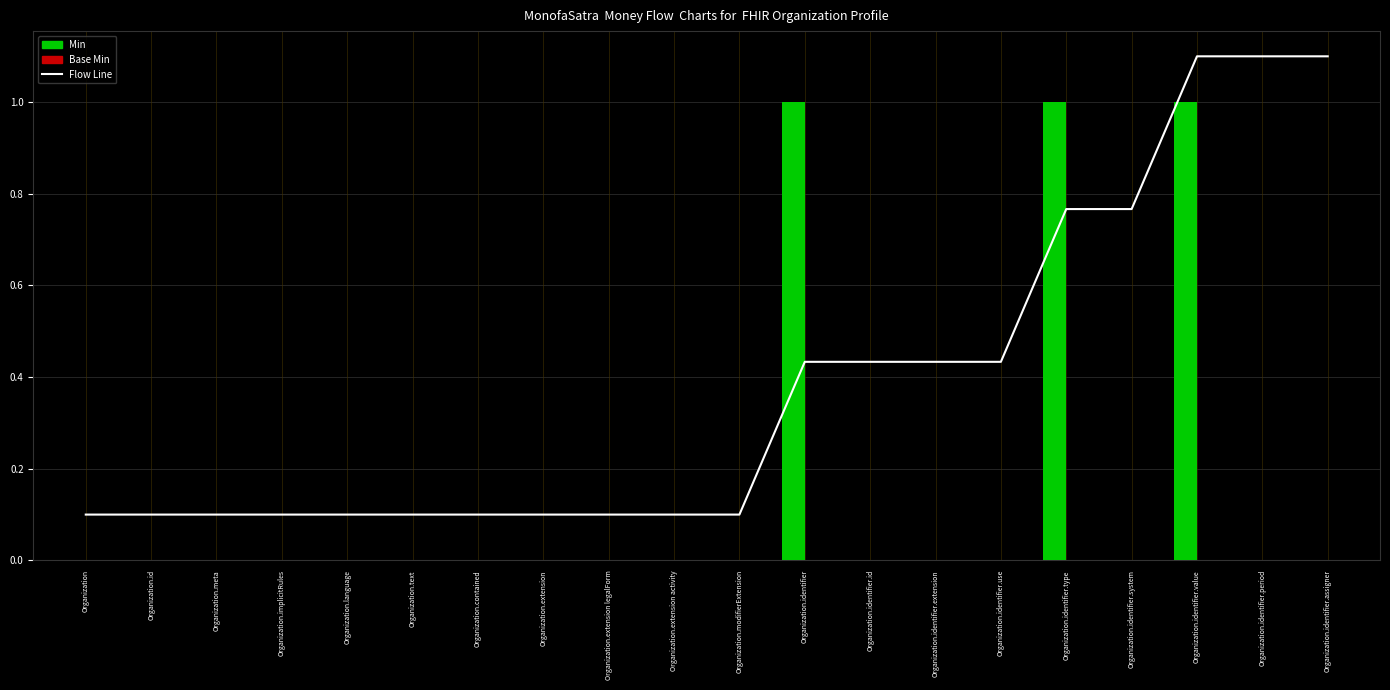

At which category is the sum across all series the highest?

Organization.identifier.value